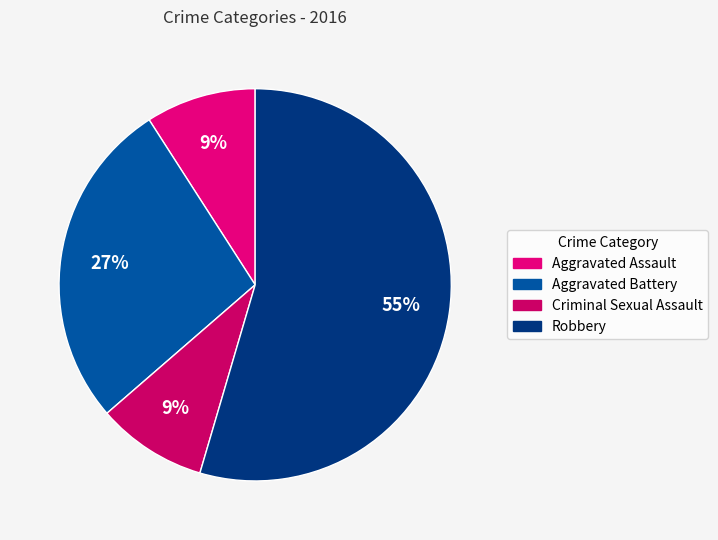

Count the number of slices in the pie.

4